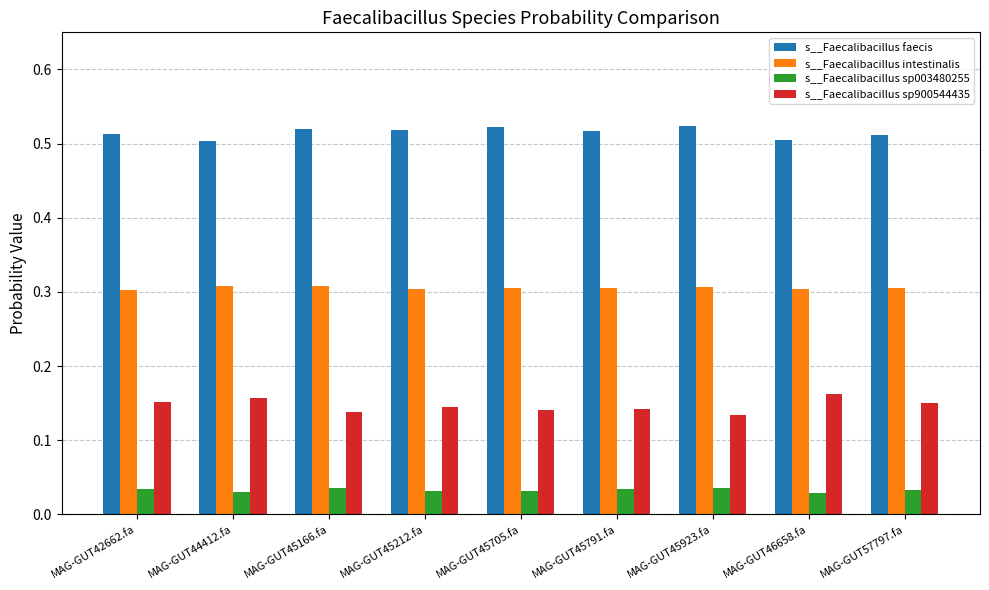

How many s__Faecalibacillus faecis values are between 0 and 1?

9